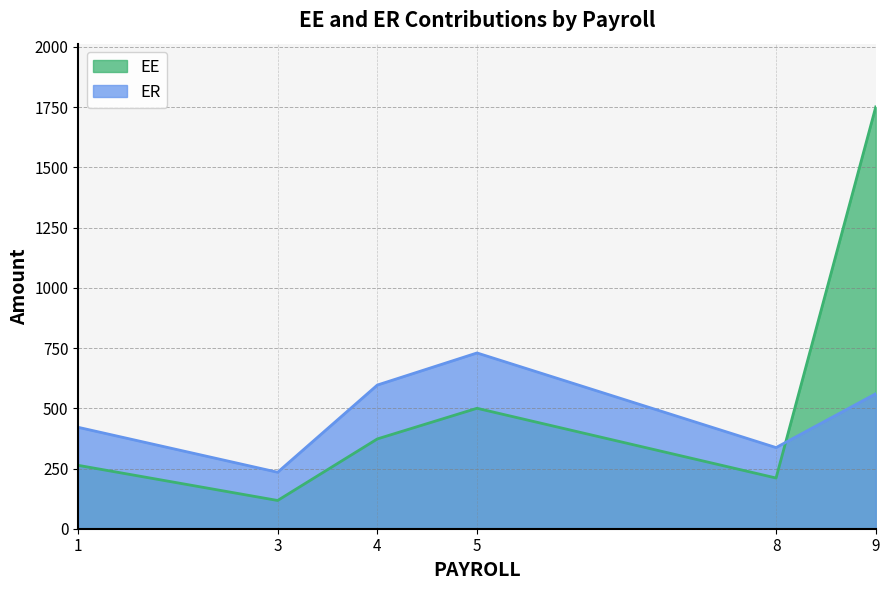

Rank the series by their average value, from lowest to highest.

ER, EE